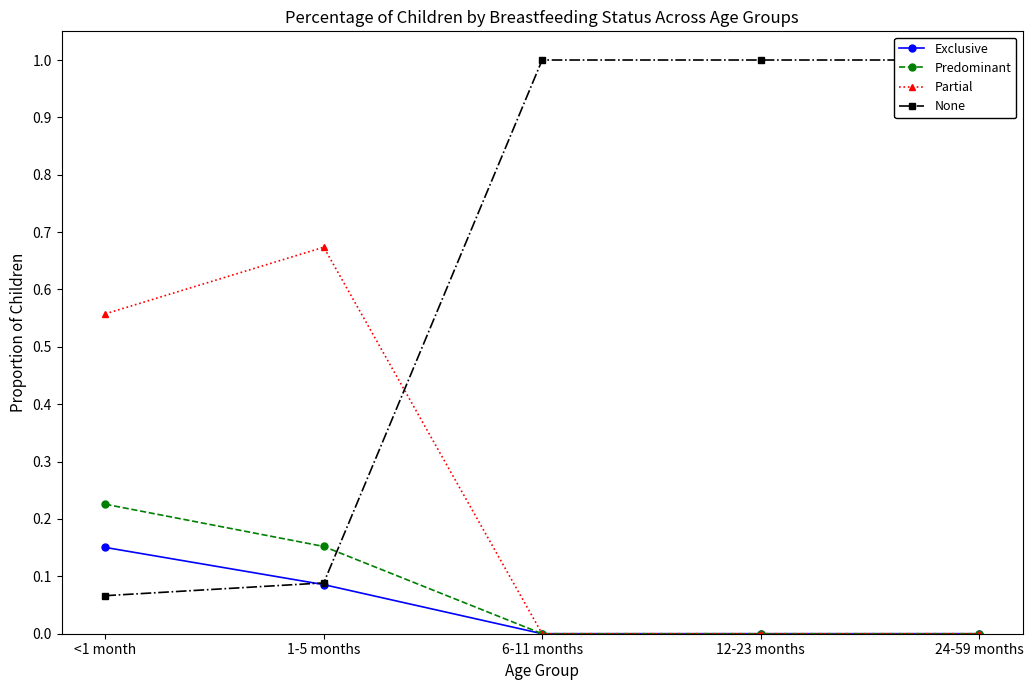

How many intersections are there between None and Exclusive?

1